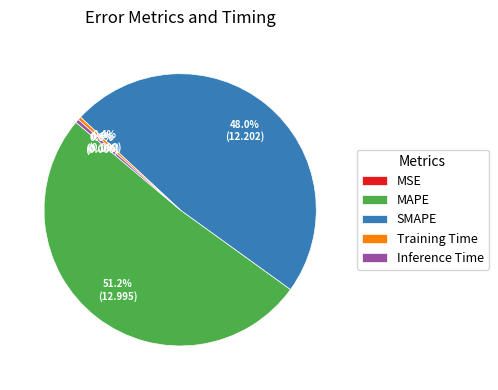

Which has a higher value, SMAPE or Inference Time?

SMAPE